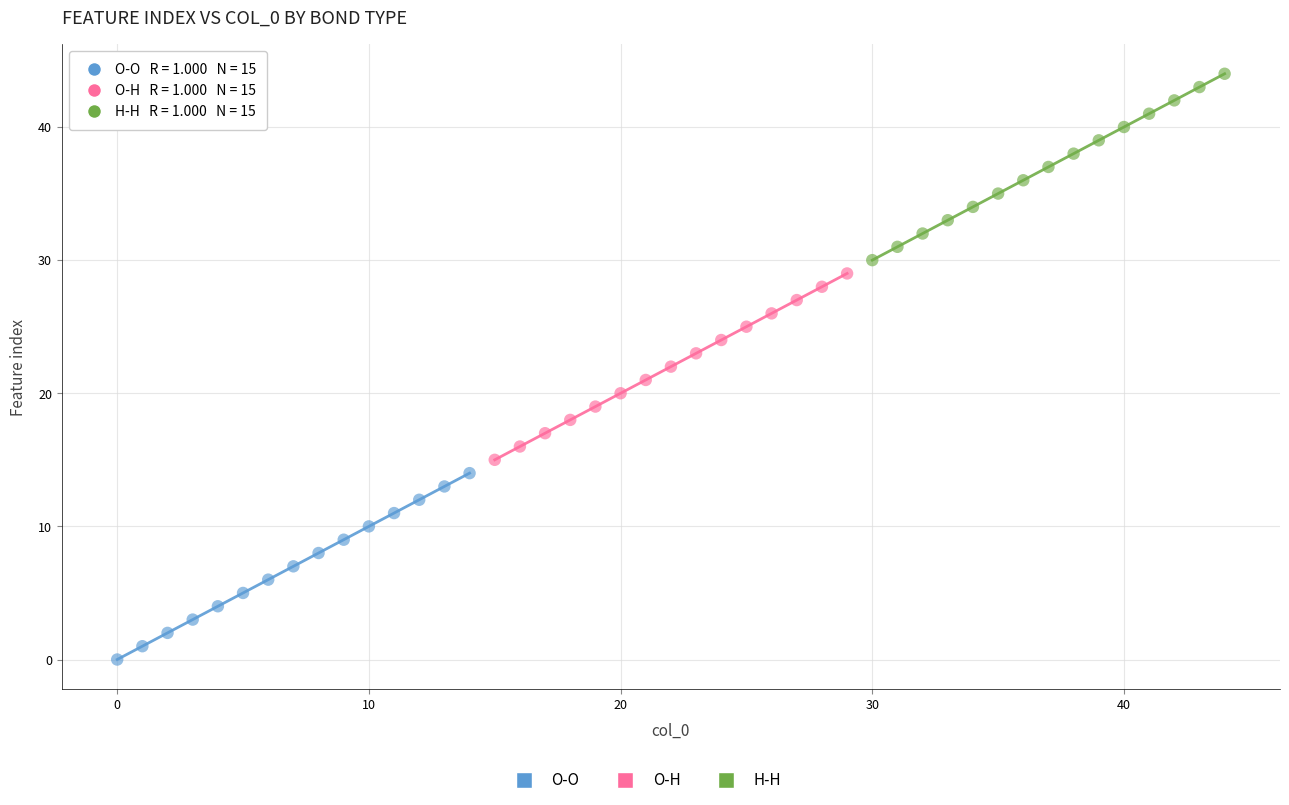

Which series reaches the minimum Y coordinate?

O-O